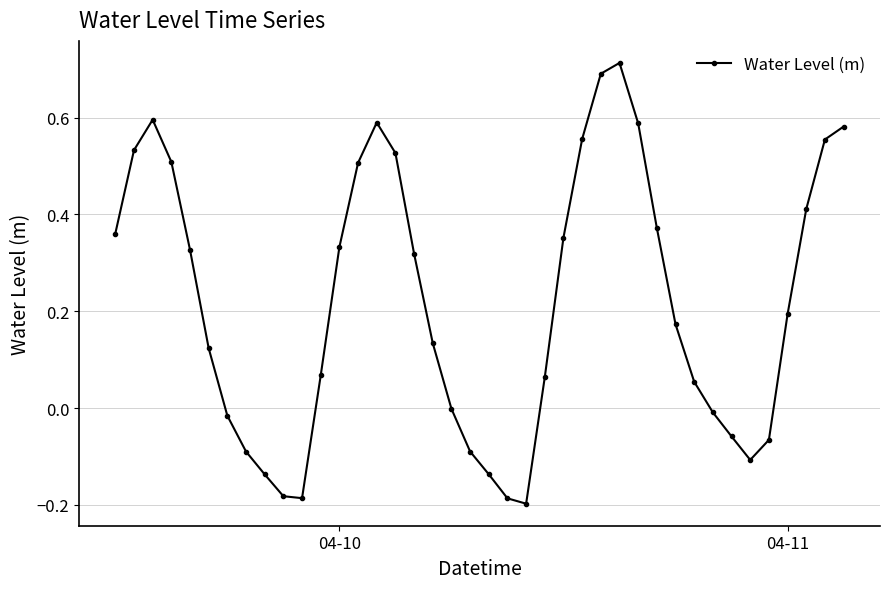

How many lines are shown in the chart?

1